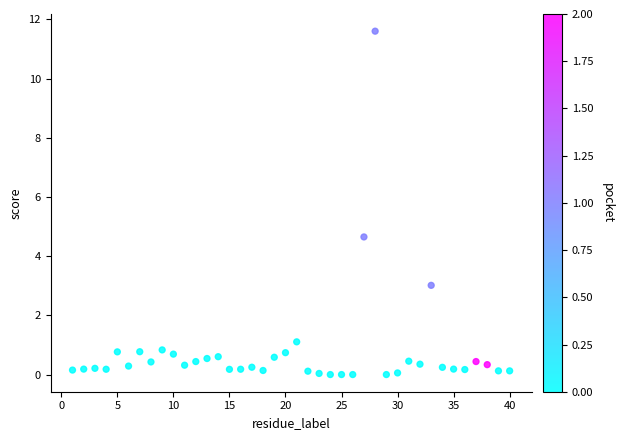

What Y value in the scatter plot is closest to 5?

4.6